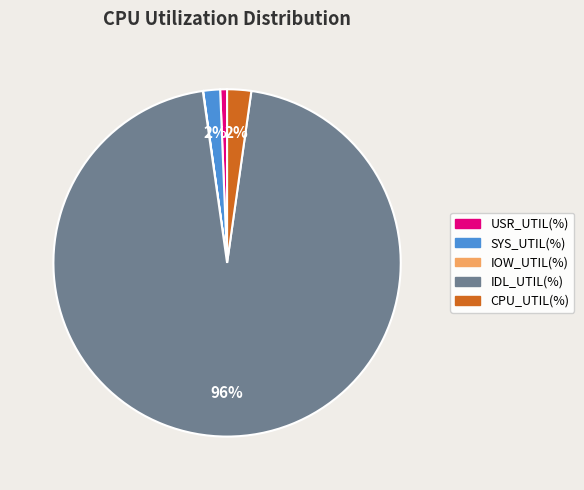

Between USR_UTIL(%) and IDL_UTIL(%), which is larger?

IDL_UTIL(%)